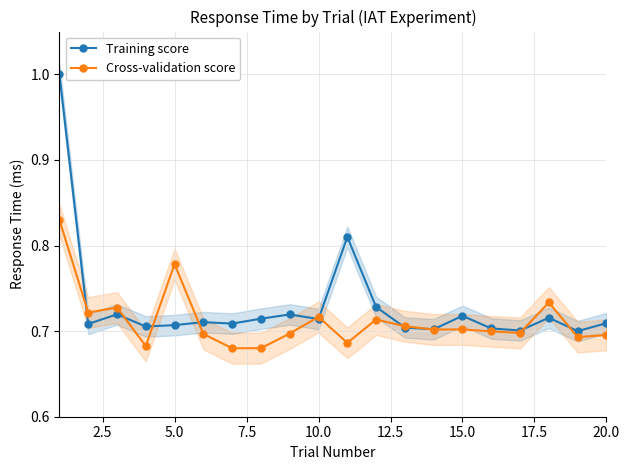

True or false: Training score has more than 0 points higher than both neighbors.

True